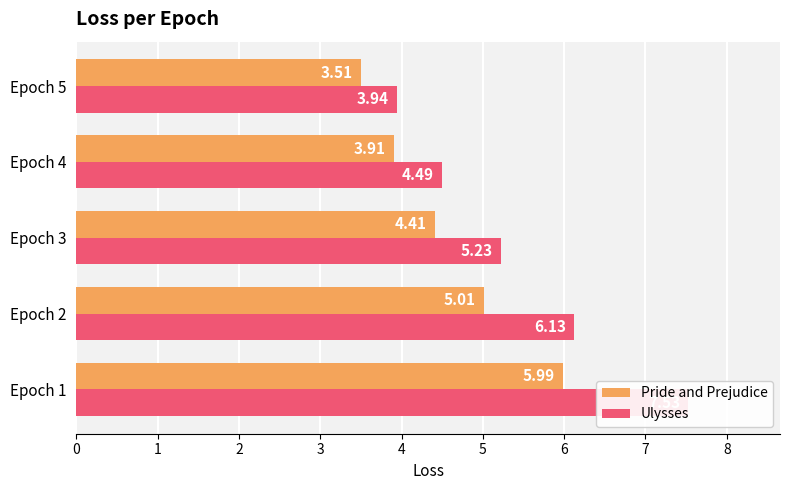

Which series has the widest spread of values?

Ulysses